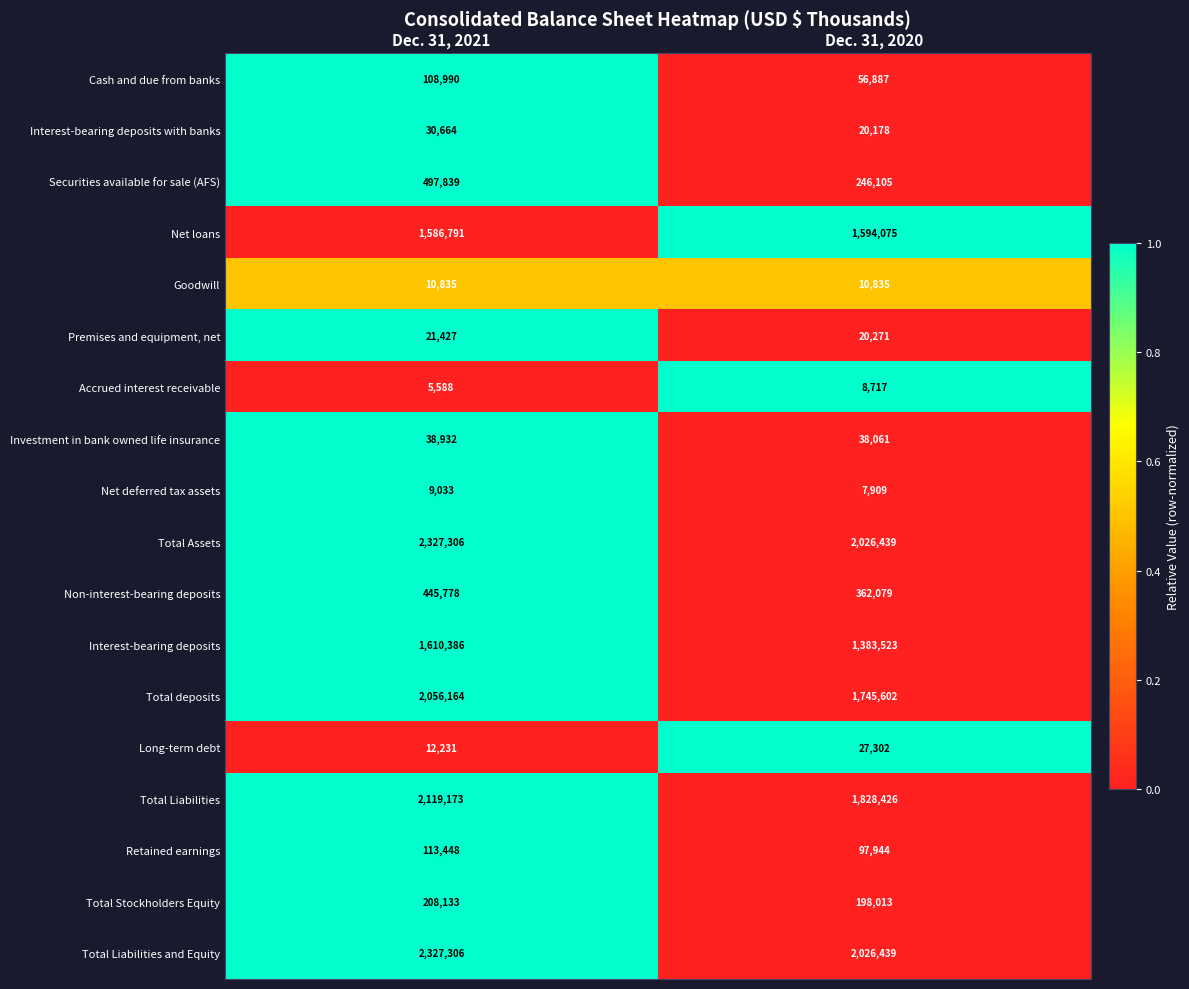

Where is Total Liabilities nearest to the value 1973799?

Dec. 31, 2020